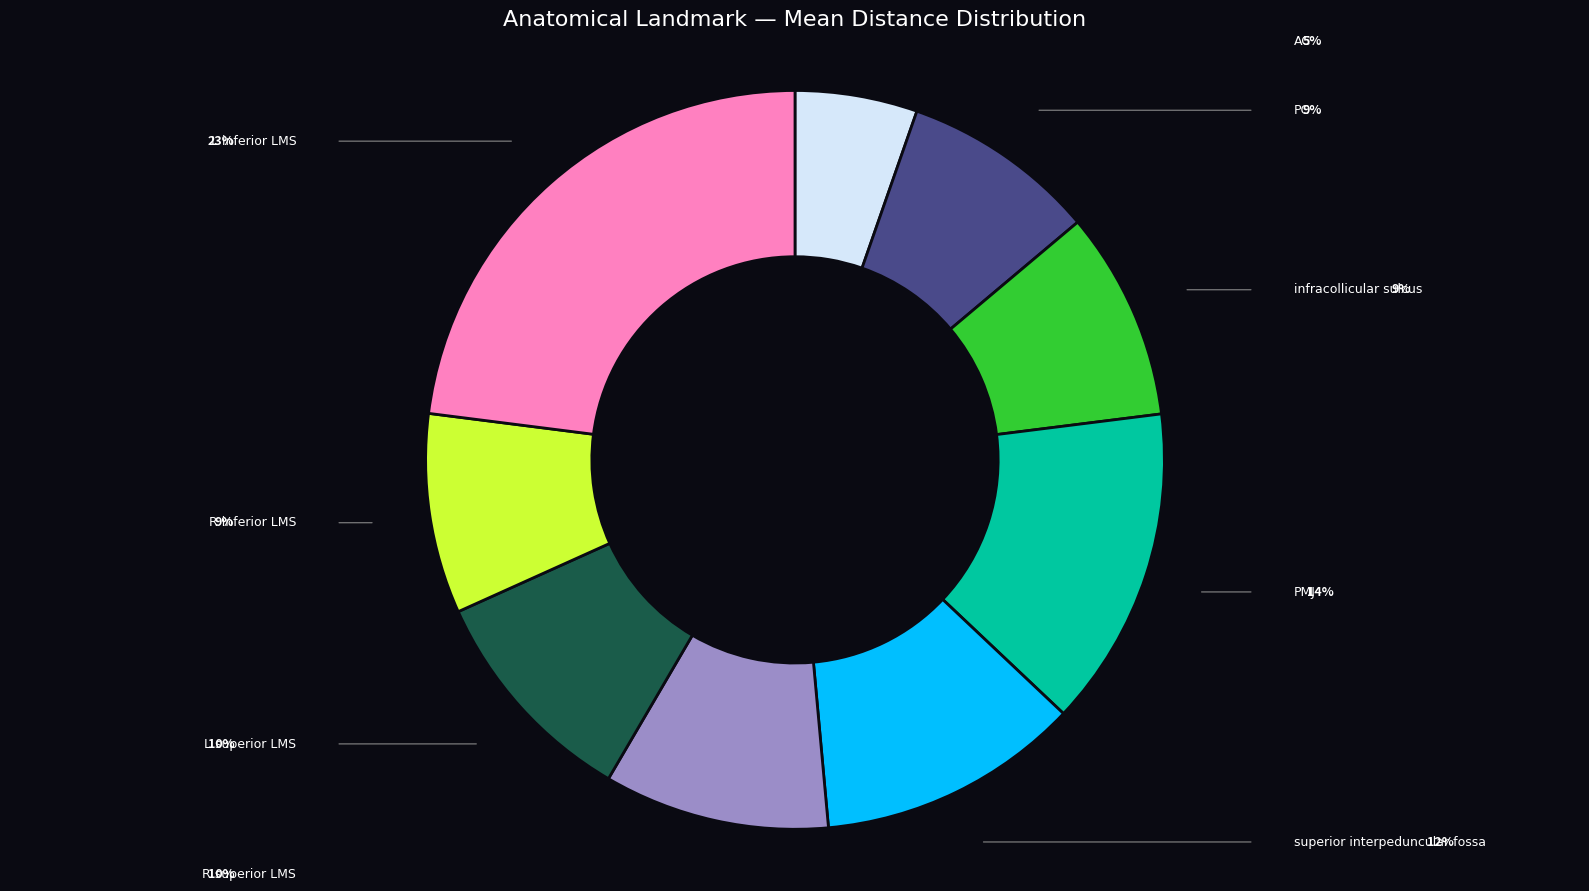

Is there any slice that represents more than half of the pie?

No